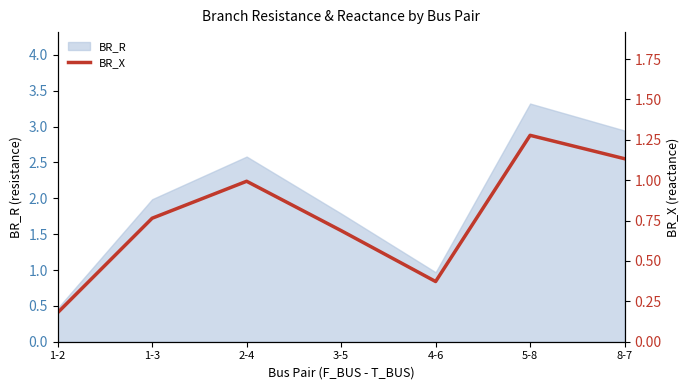

Rank the categories by value from highest to lowest.

5-8, 8-7, 2-4, 1-3, 3-5, 4-6, 1-2